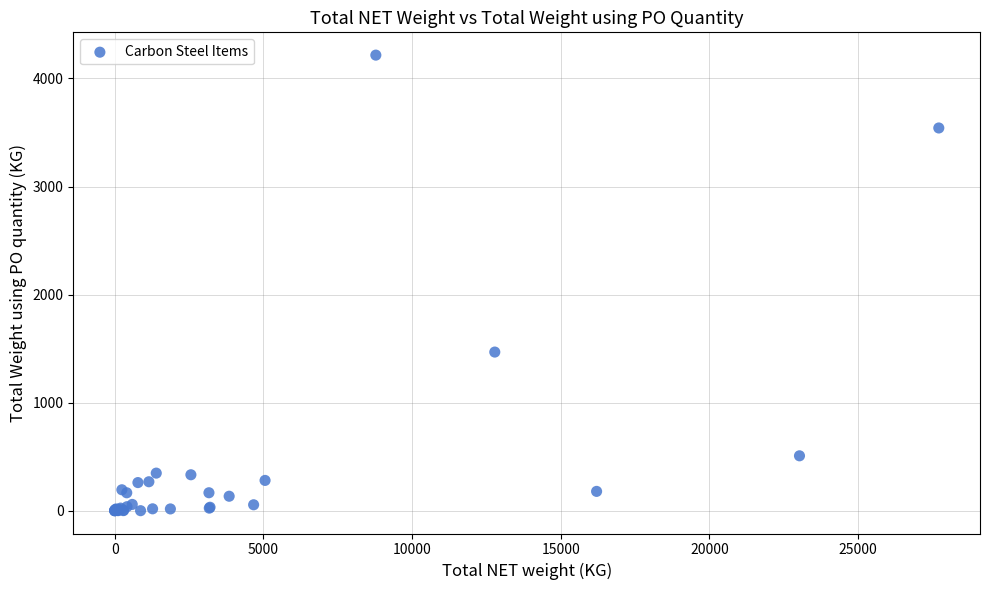

What Y value in the scatter plot is closest to 2108?

1468.6